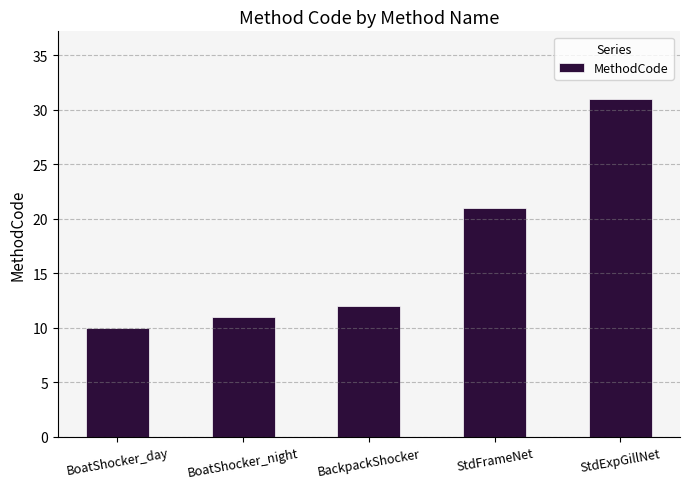

Reading left to right, what are all the values shown in this chart?

BoatShocker_day=10	BoatShocker_night=11	BackpackShocker=12	StdFrameNet=21	StdExpGillNet=31